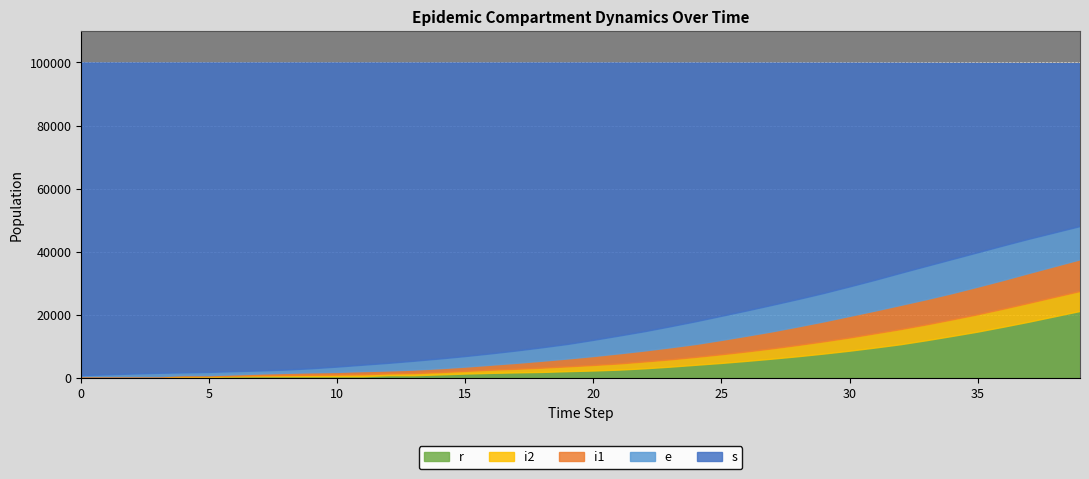

What is the sum of the r values at 17 and 11?

2398